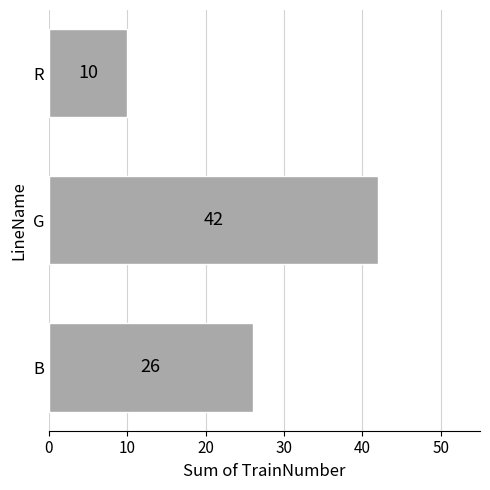

At which label is the value closest to 26?

B